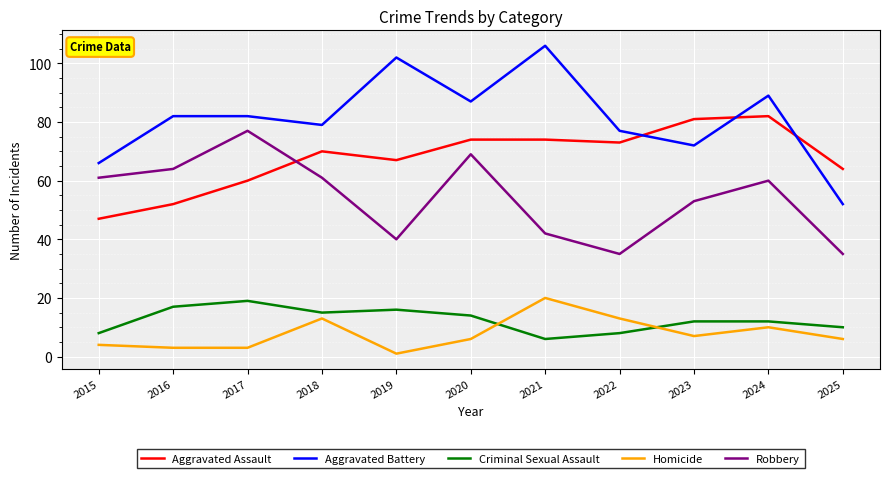

True or false: Robbery and Homicide cross at least once.

False